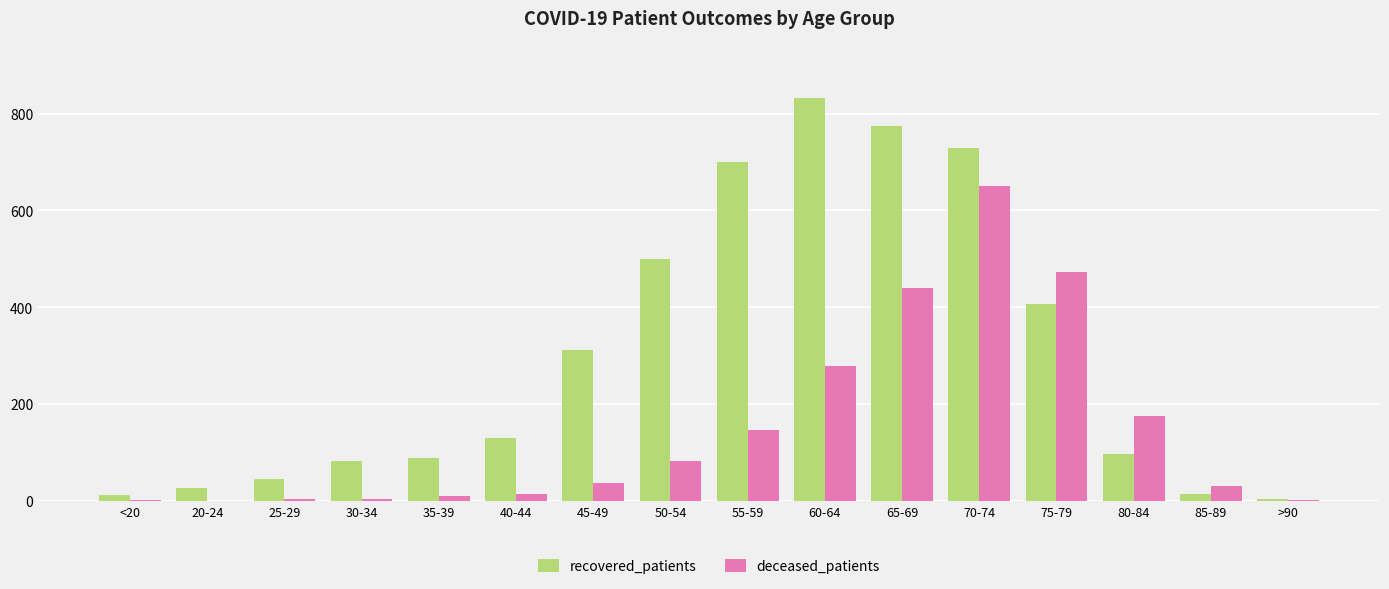

What is the sum of all deceased_patients values?

2352